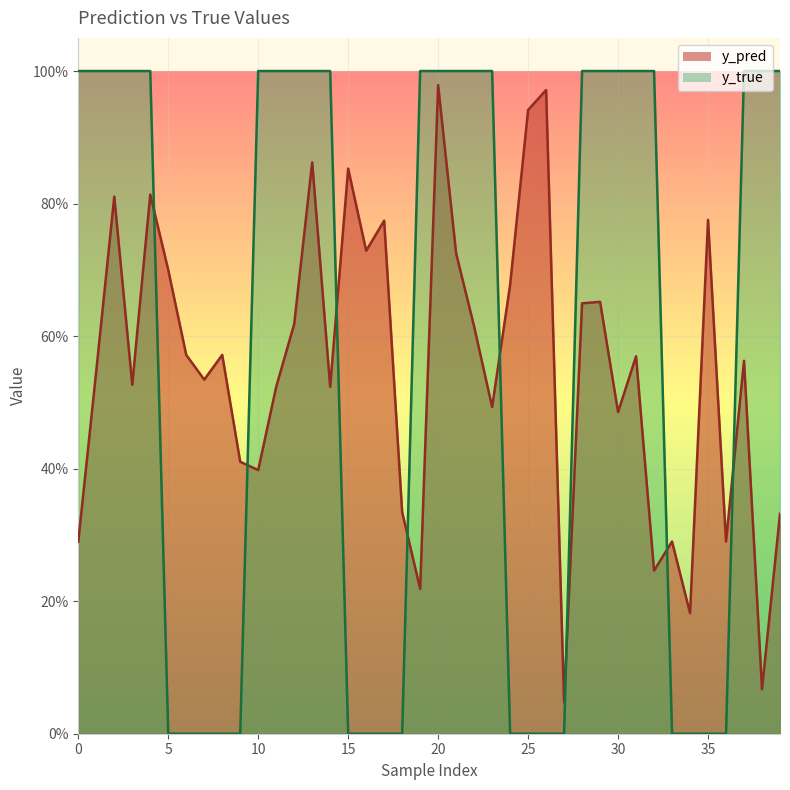

True or false: y_true has more than 2 interior local peaks.

False